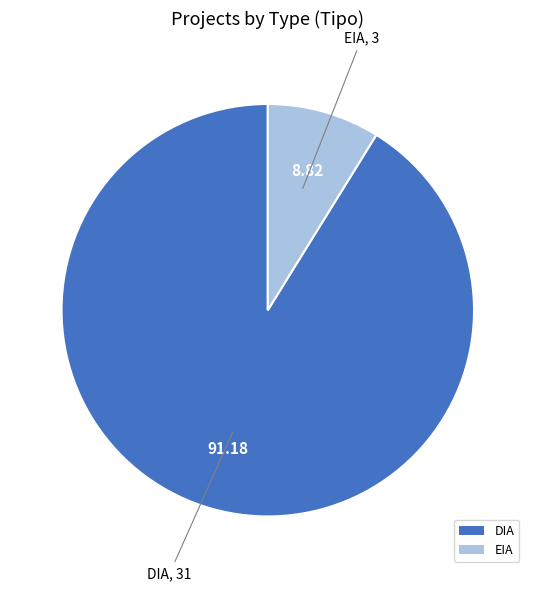

How many segments does this pie chart have?

2